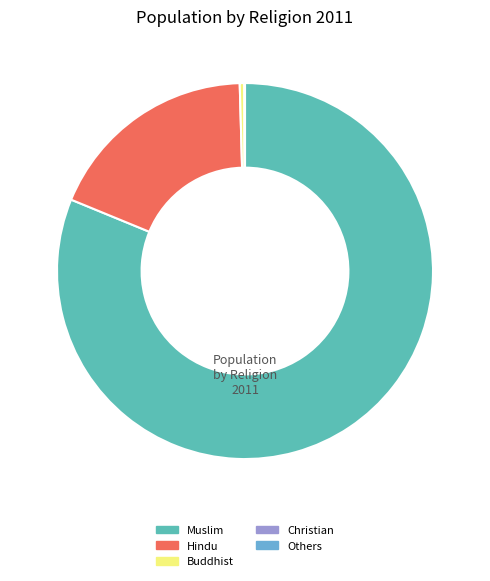

Do Muslim and Hindu together represent more than half of the pie?

Yes